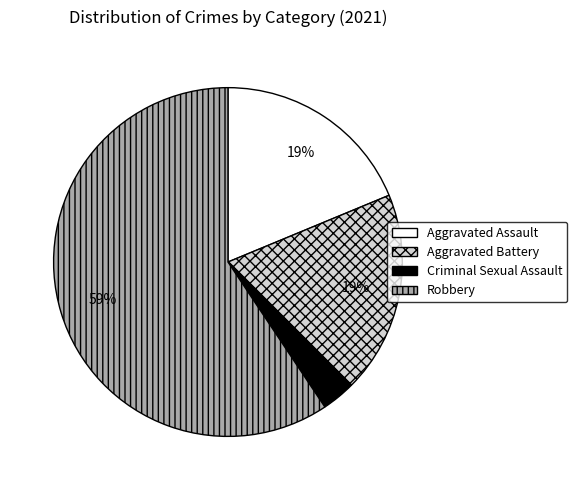

Do Criminal Sexual Assault and Robbery together represent more than half of the pie?

Yes